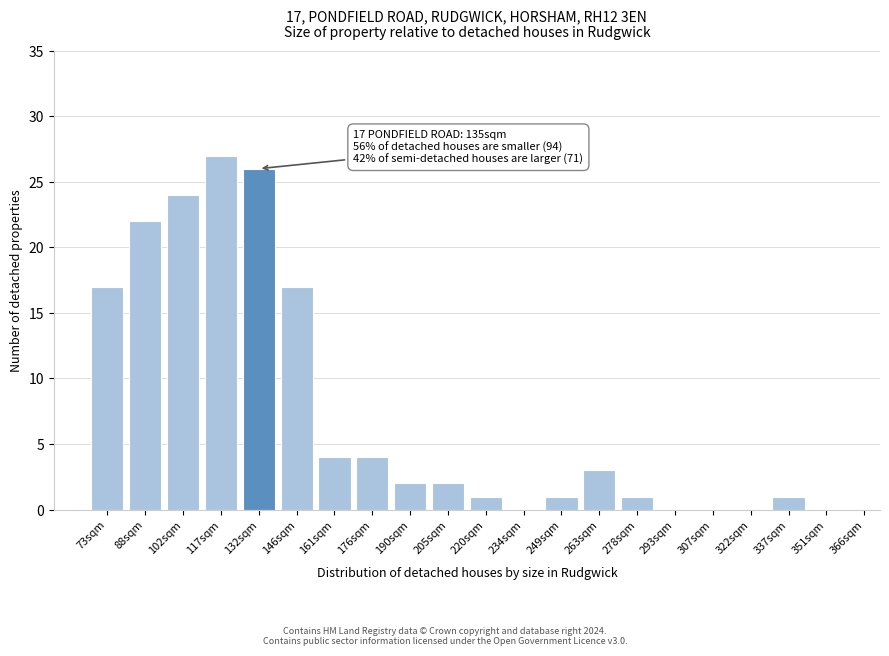

Reading left to right, what are all the values shown in this chart?

73sqm=17	88sqm=22	102sqm=24	117sqm=27	132sqm=26	146sqm=17	161sqm=4	176sqm=4	190sqm=2	205sqm=2	220sqm=1	234sqm=0	249sqm=1	263sqm=3	278sqm=1	293sqm=0	307sqm=0	322sqm=0	337sqm=1	351sqm=0